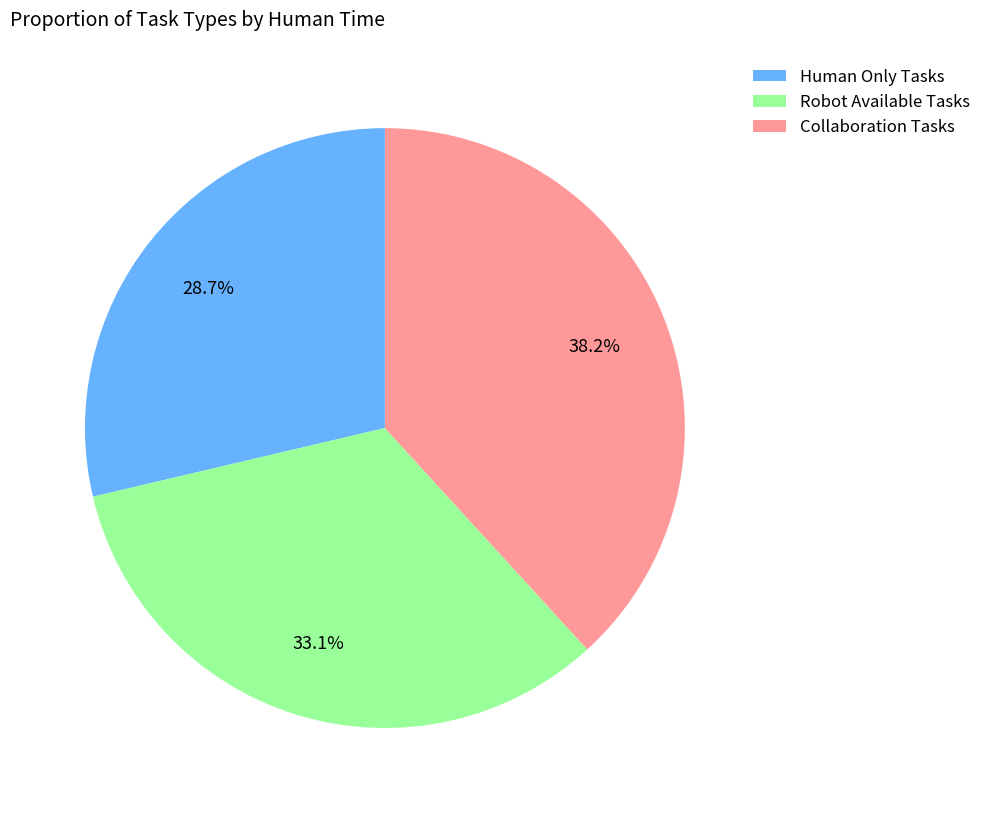

What percentage do Human Only Tasks and Robot Available Tasks together represent?

61.8%